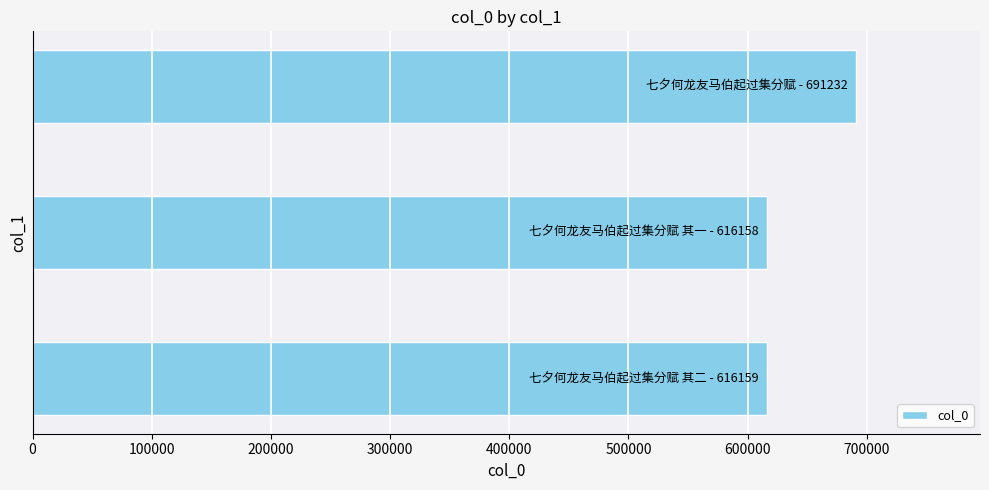

What is the smallest value displayed?

616158